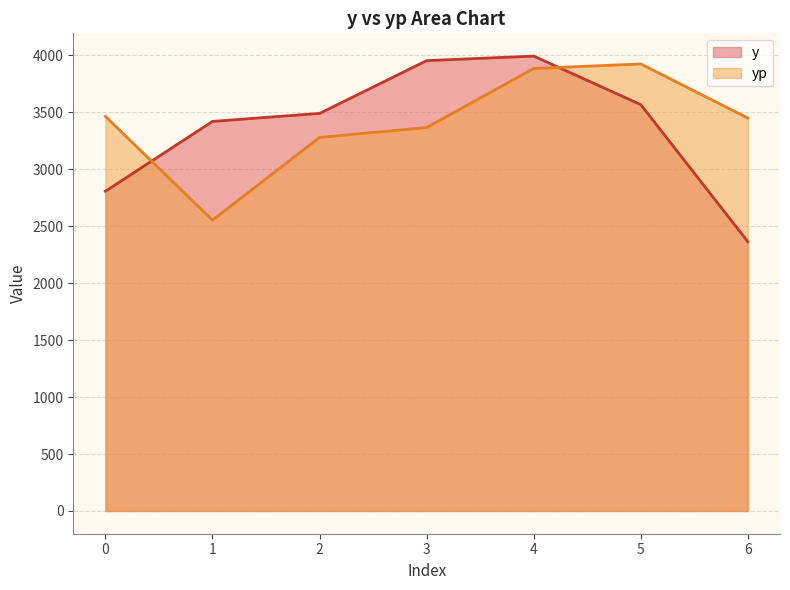

At which category is the sum across all series the highest?

4